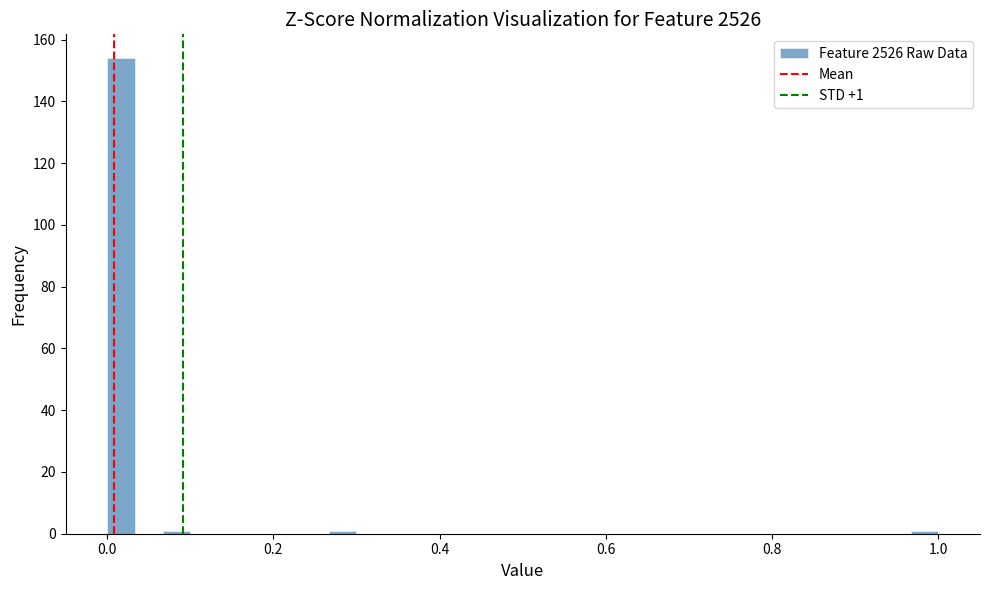

Around what value on the x-axis is the tallest bar? Give the approximate position of its centre, as read against the axis.

0.02